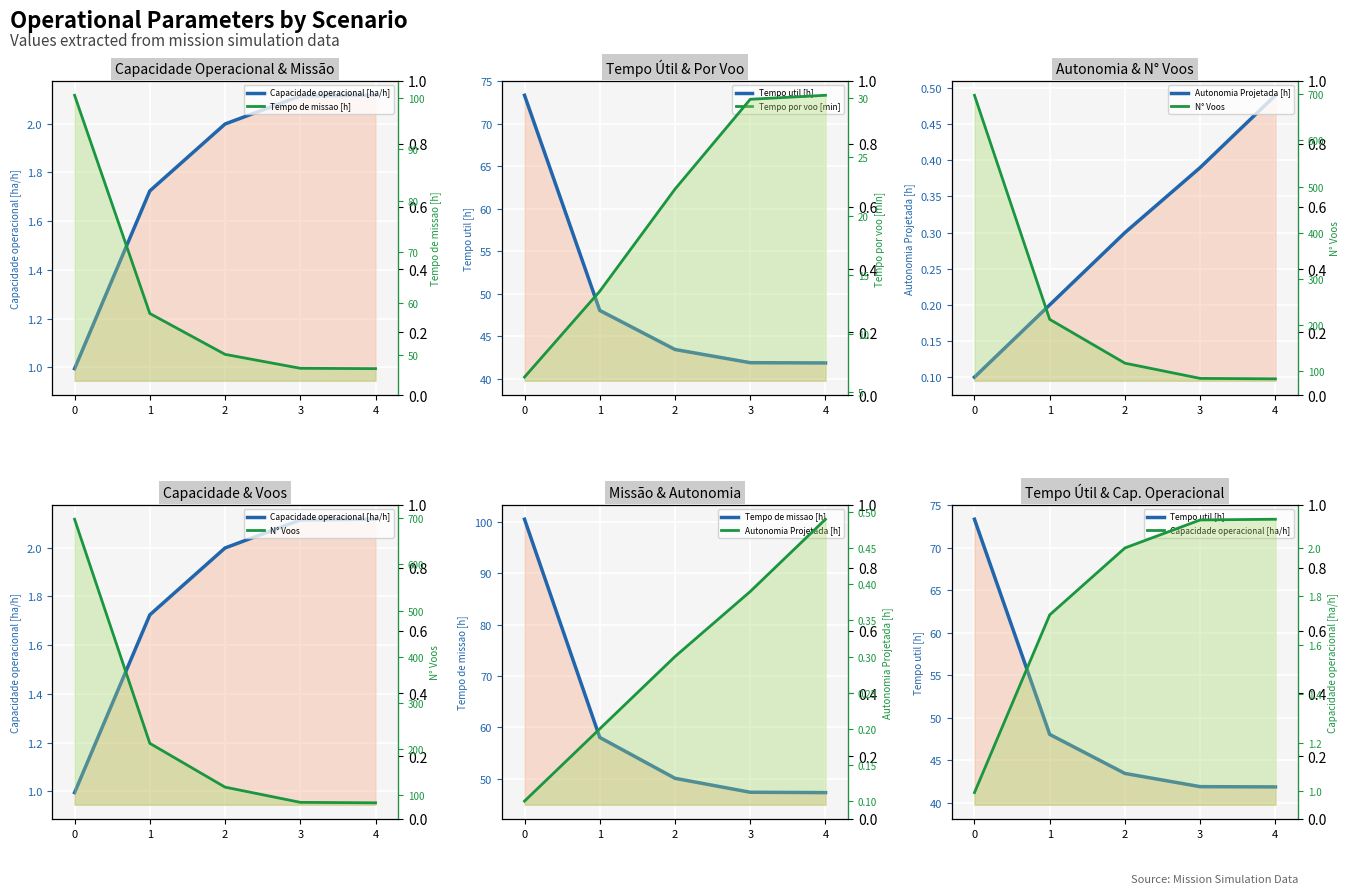

Read the Tempo por voo [min] value at 0.

6.3